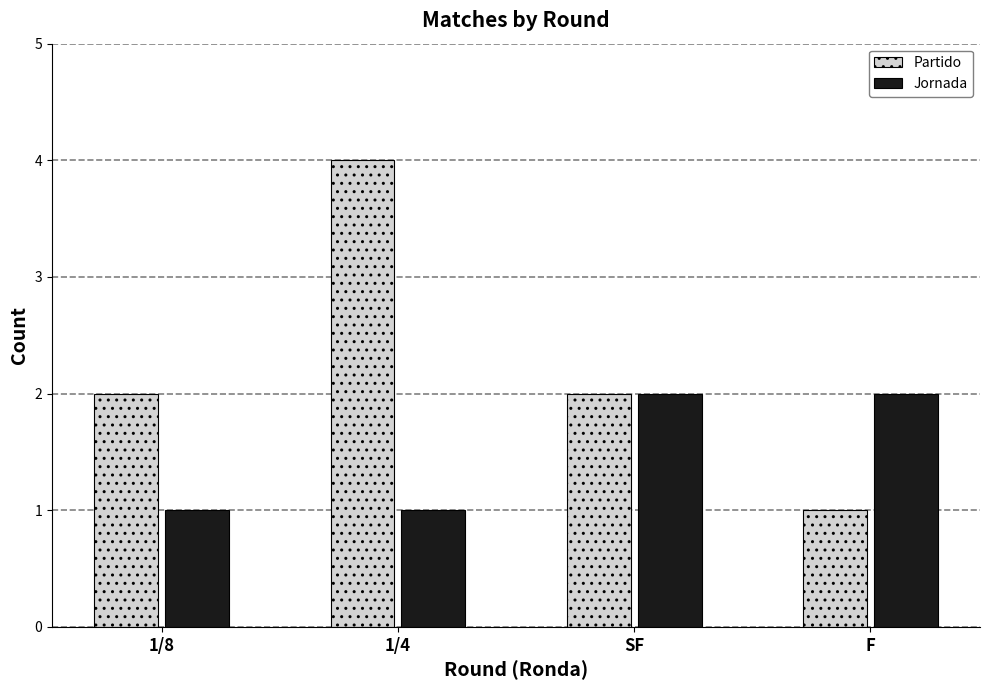

True or false: Jornada has a value of 1 at SF.

False